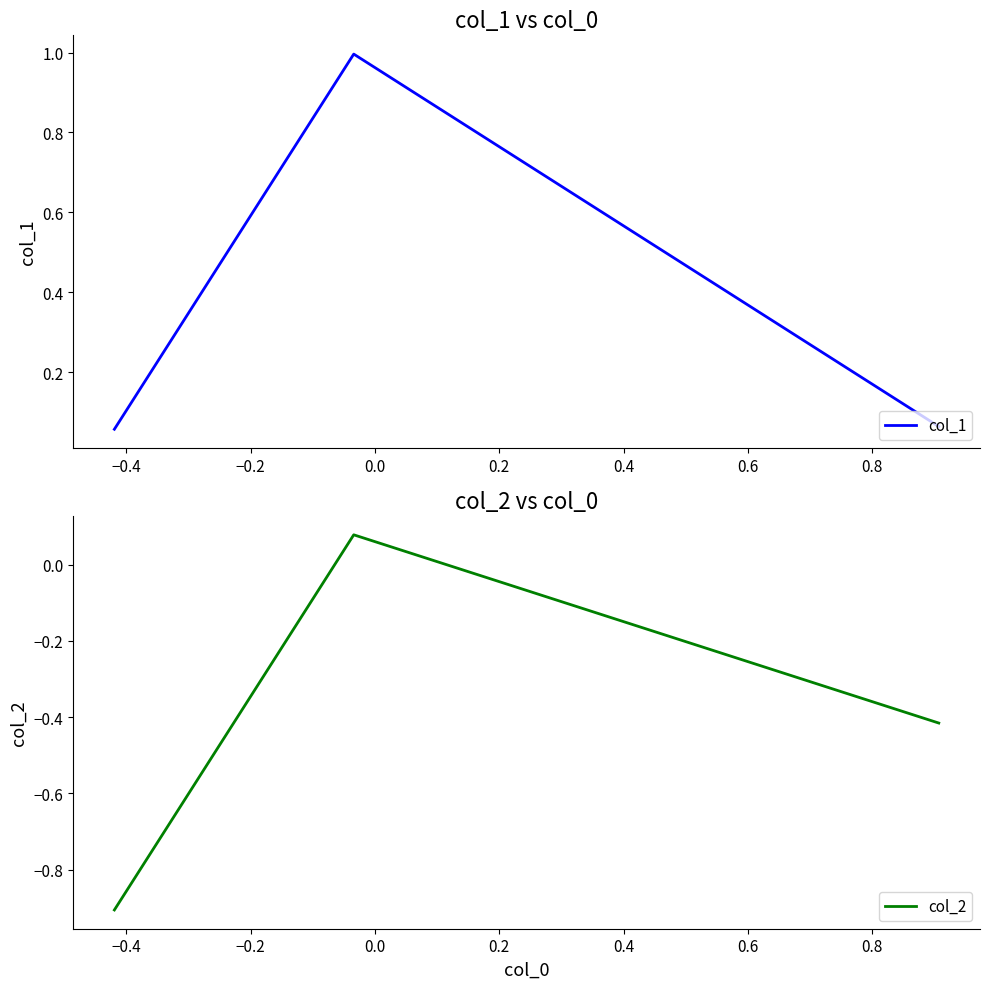

How many negative values does the col_2 series have?

2